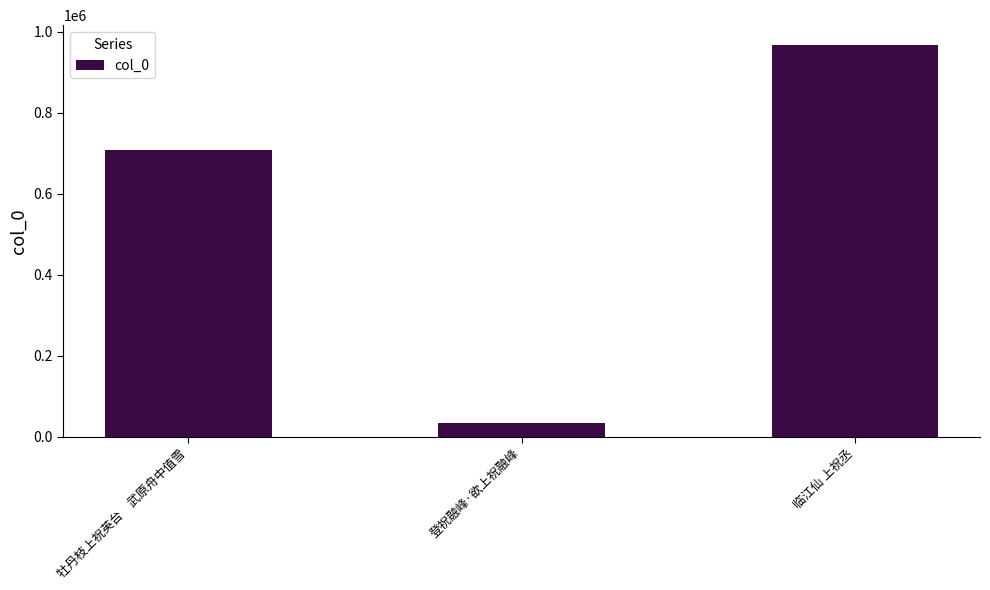

What is the average value?

570233